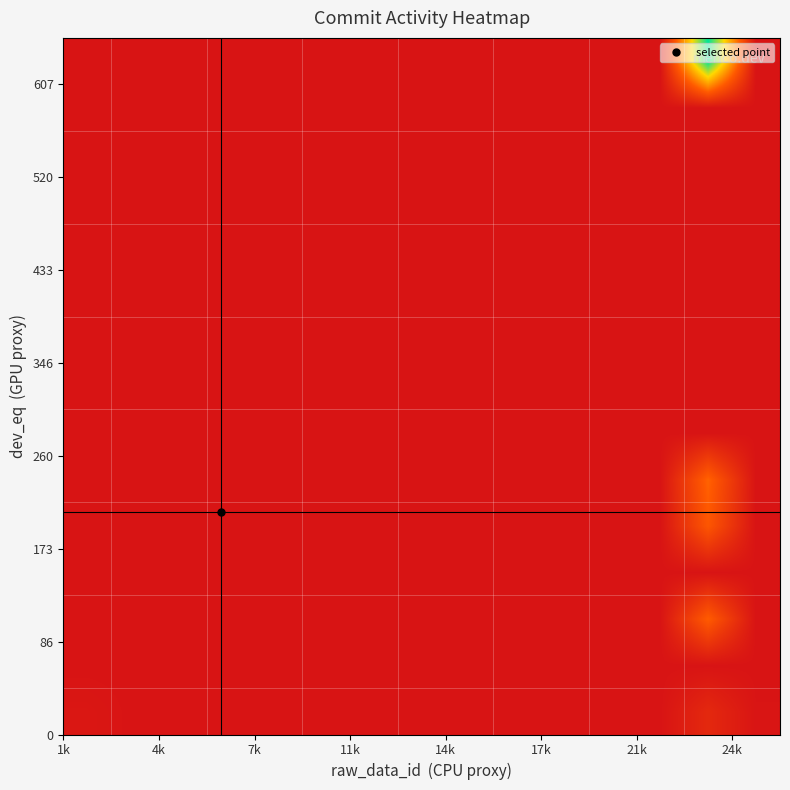

Count the number of categories in the chart.

15